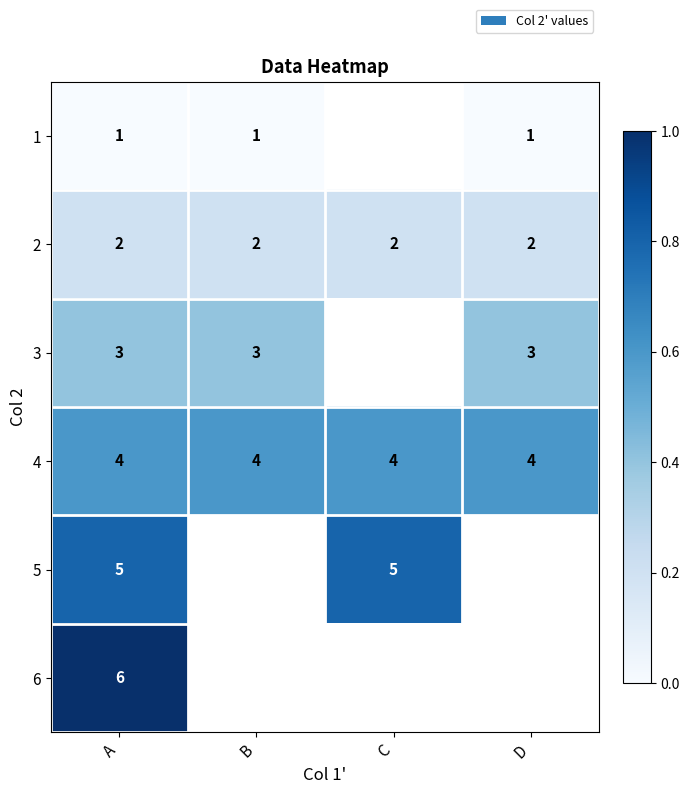

What is the average value of the 4 series?

4